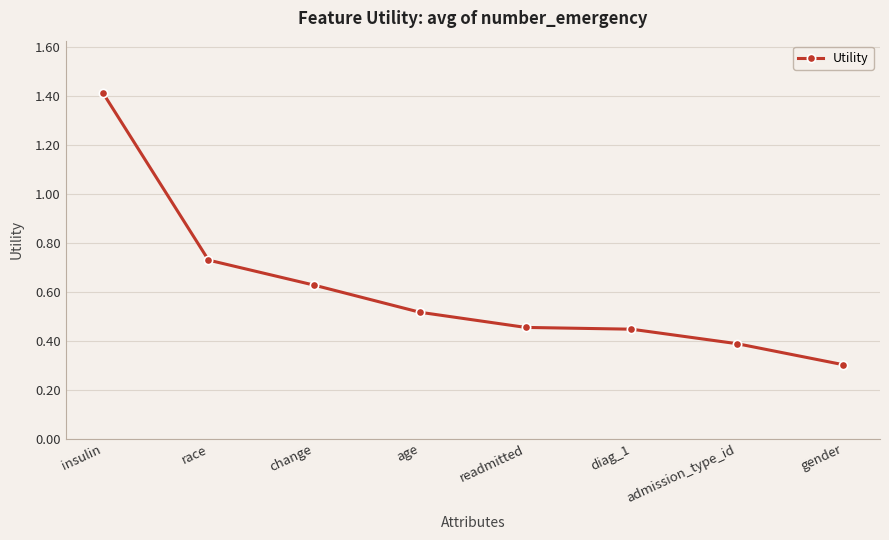

The chart shows a value of 0.8 at age. True or false?

False